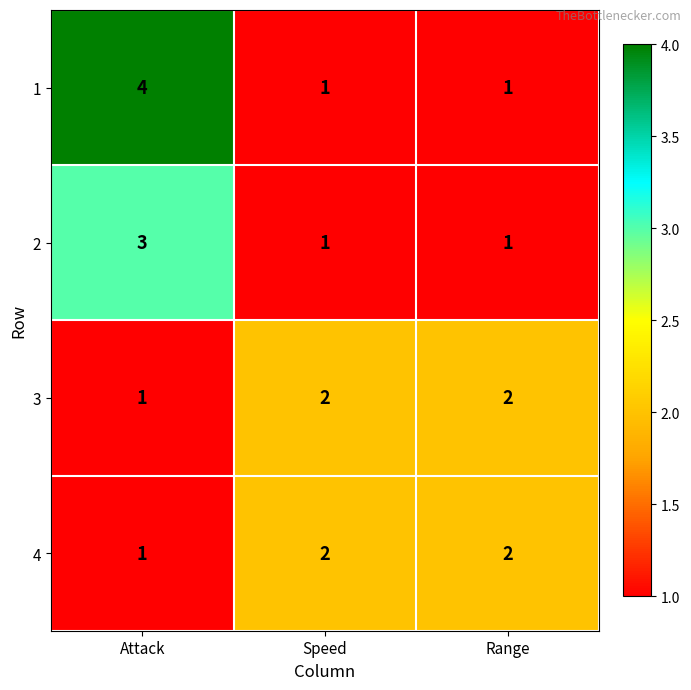

Which category has the lowest value in the 3 series?

Attack